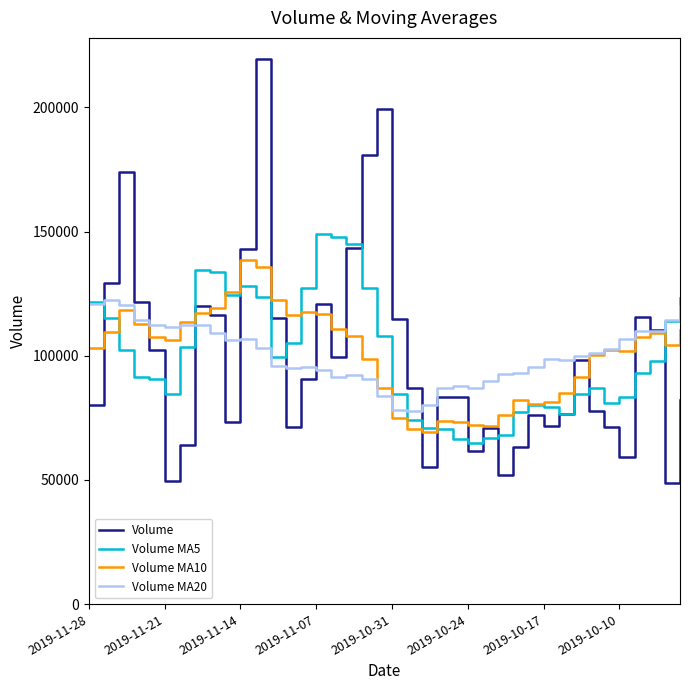

How many series are shown in this chart?

4